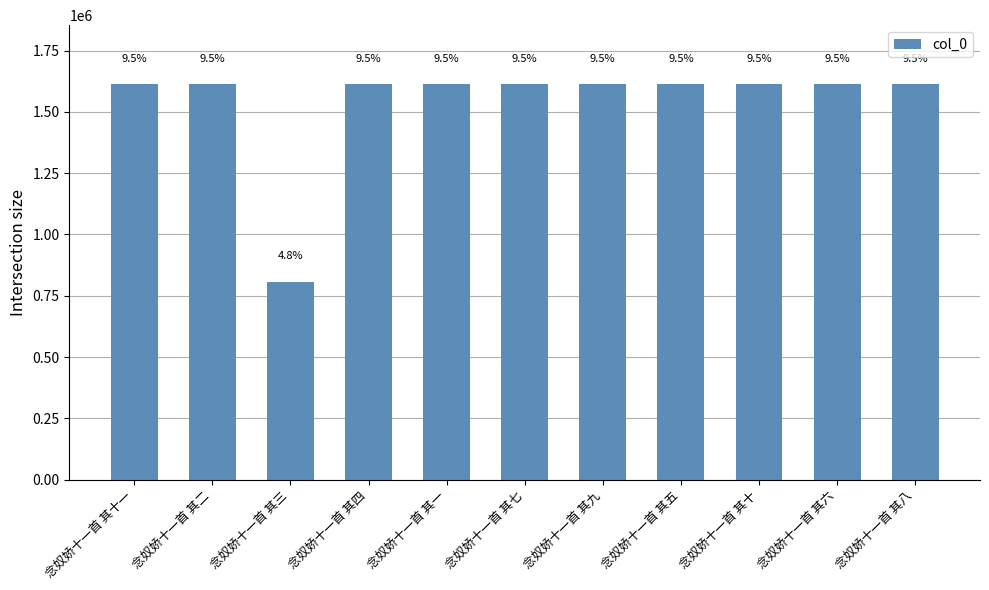

The value at 念奴娇十一首 其二 is 2749776. True or false?

False